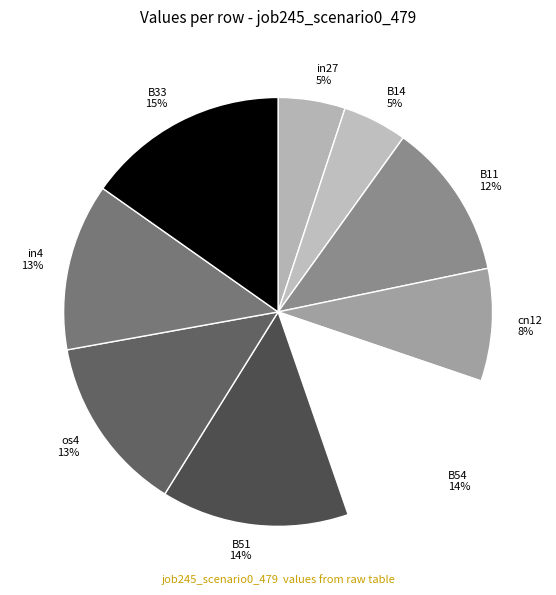

True or false: in4 accounts for 1% of the total.

False